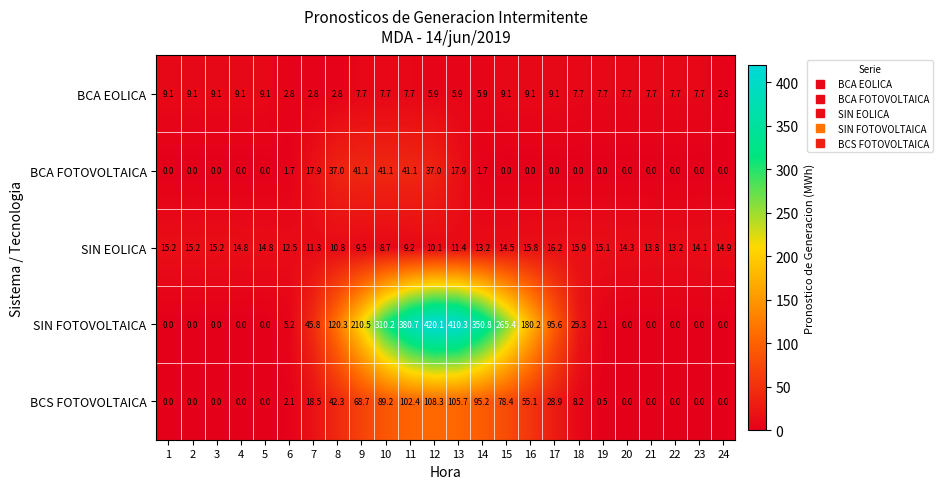

At which category is the sum across all series the highest?

12